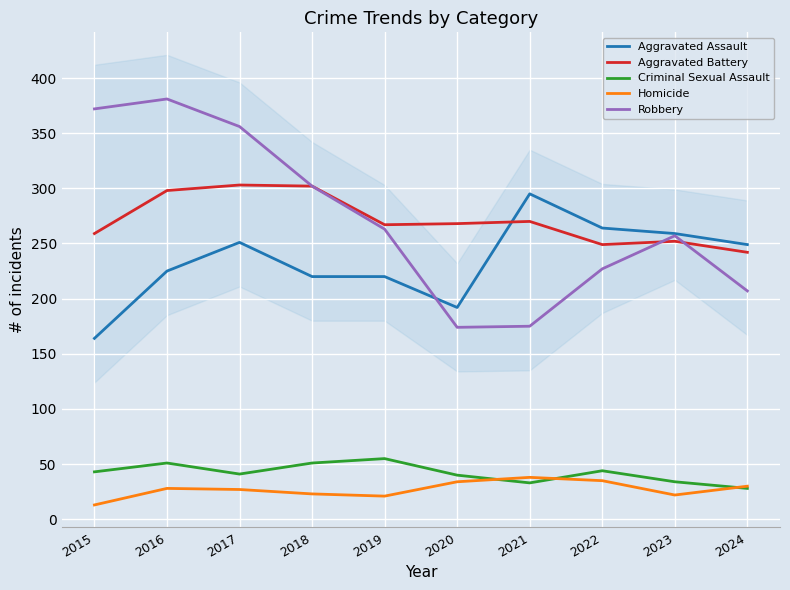

True or false: Aggravated Assault and Homicide intersect in this chart.

False